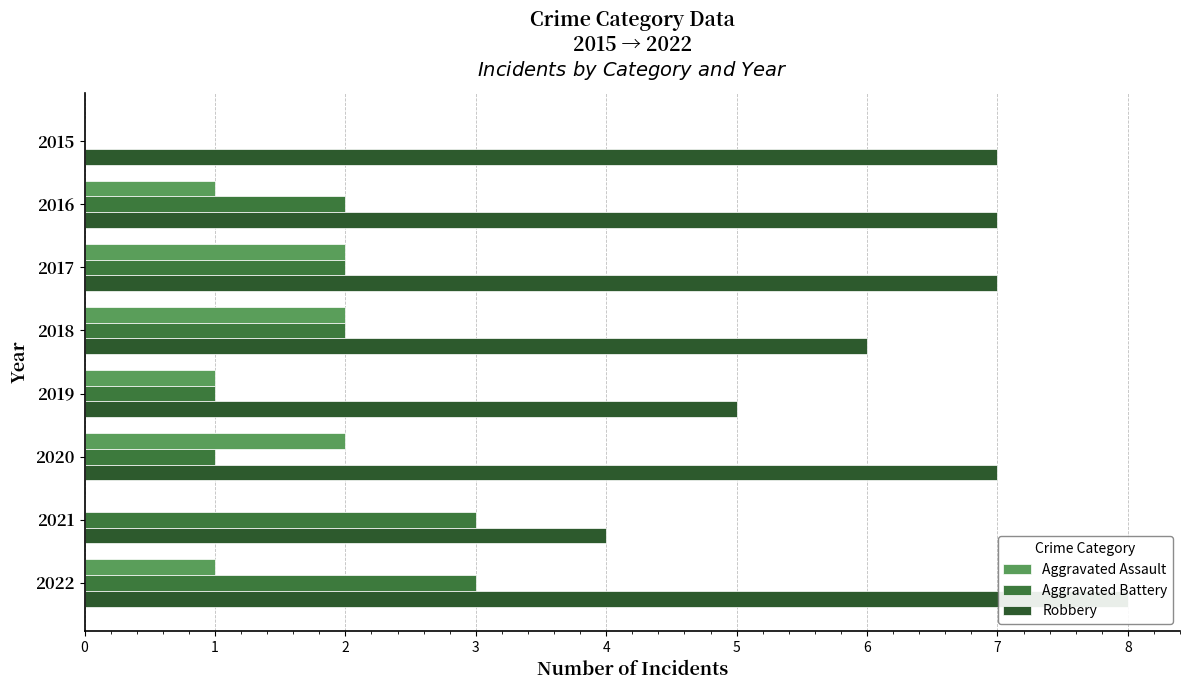

Which series has the largest range (max minus min)?

Robbery